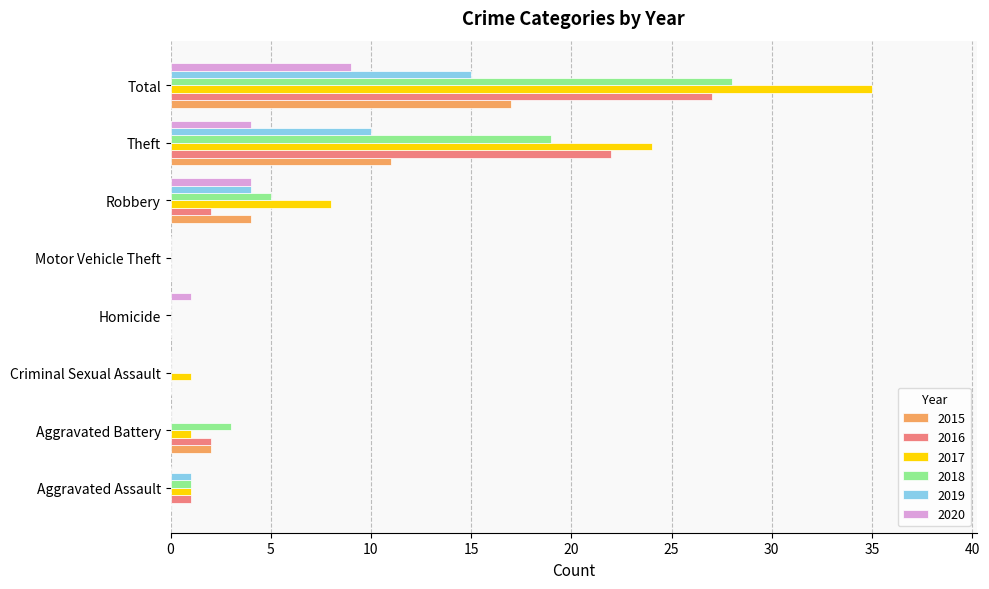

Which series has the largest total across all categories?

2017